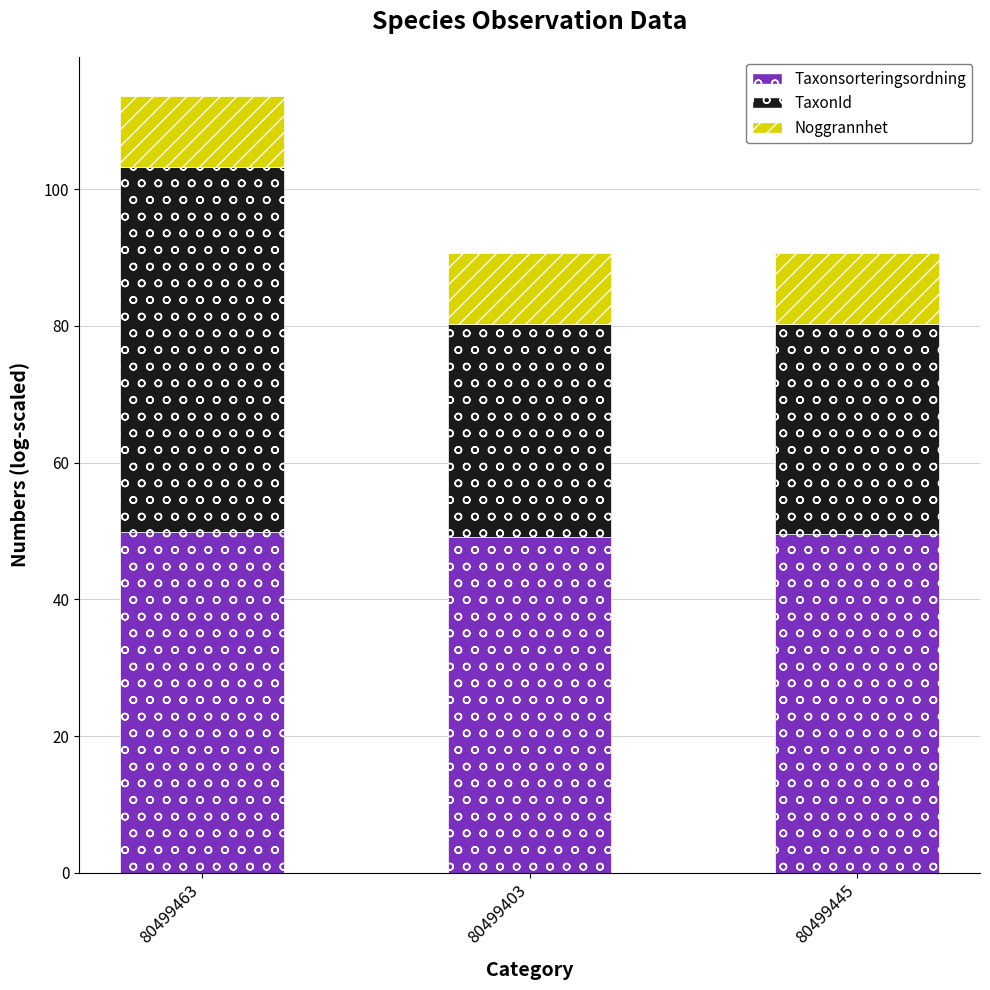

What is the sum of the Taxonsorteringsordning values at 80499463 and 80499403?

98.9